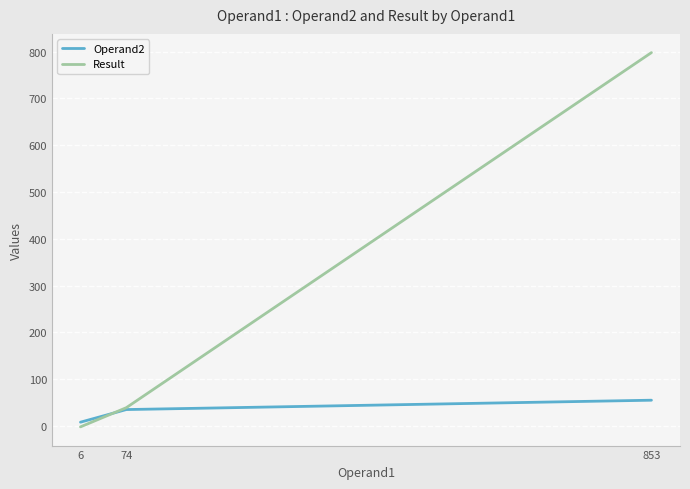

Rank the series by their average value, from highest to lowest.

Result, Operand2